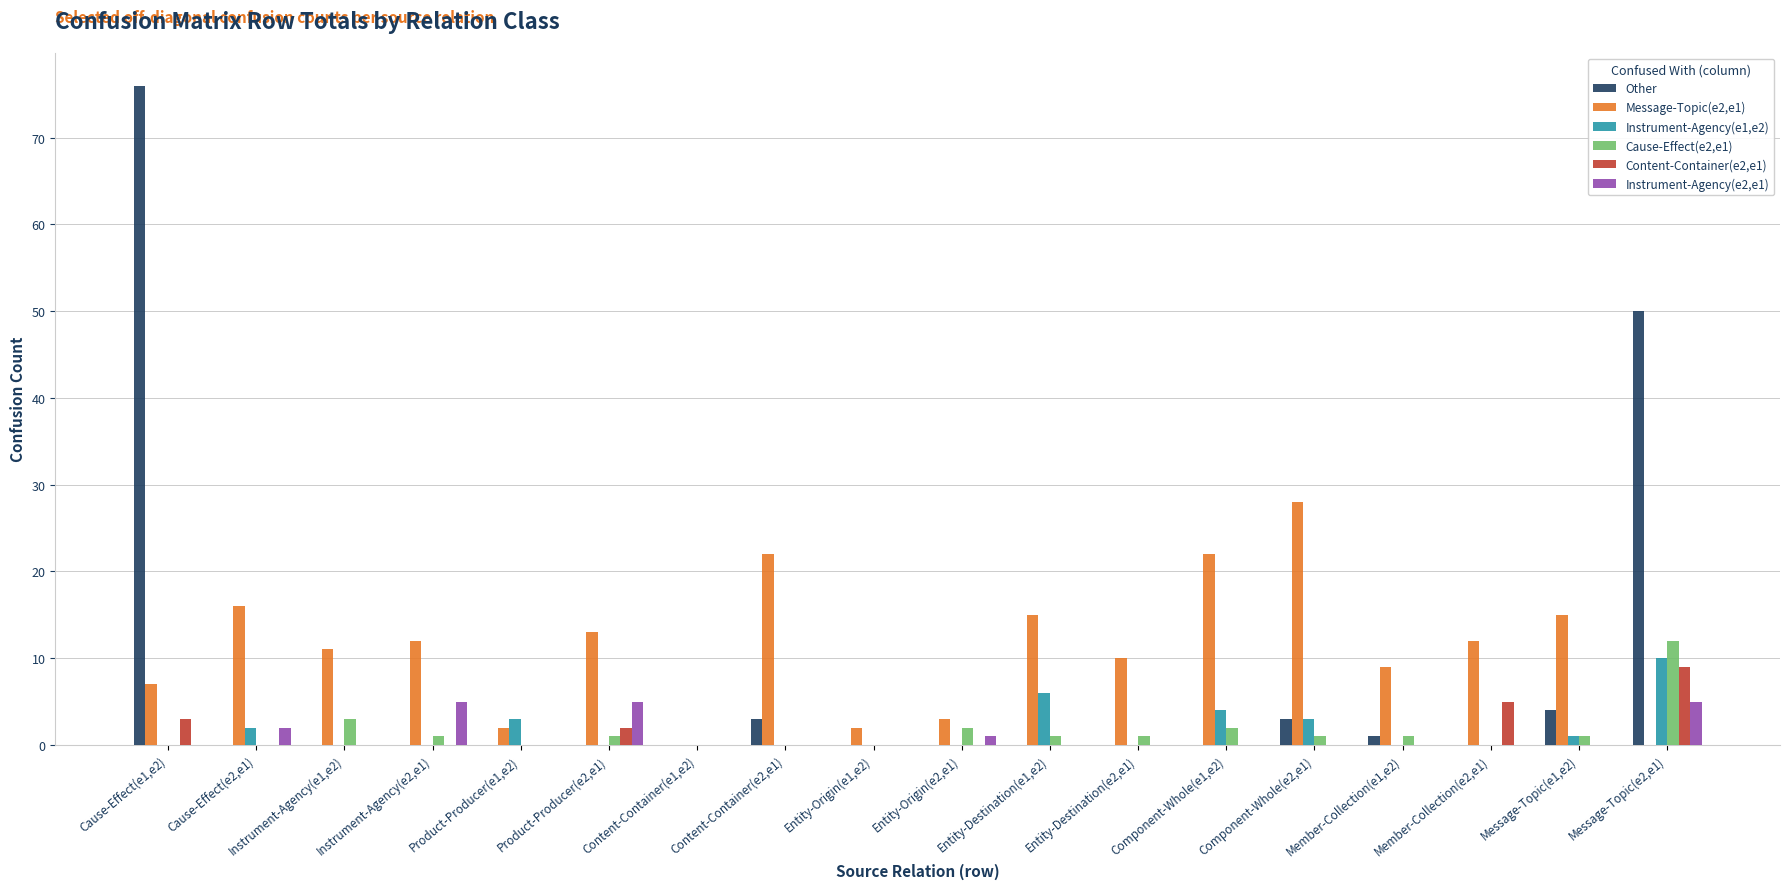

Which series has the largest total across all categories?

Message-Topic(e2,e1)